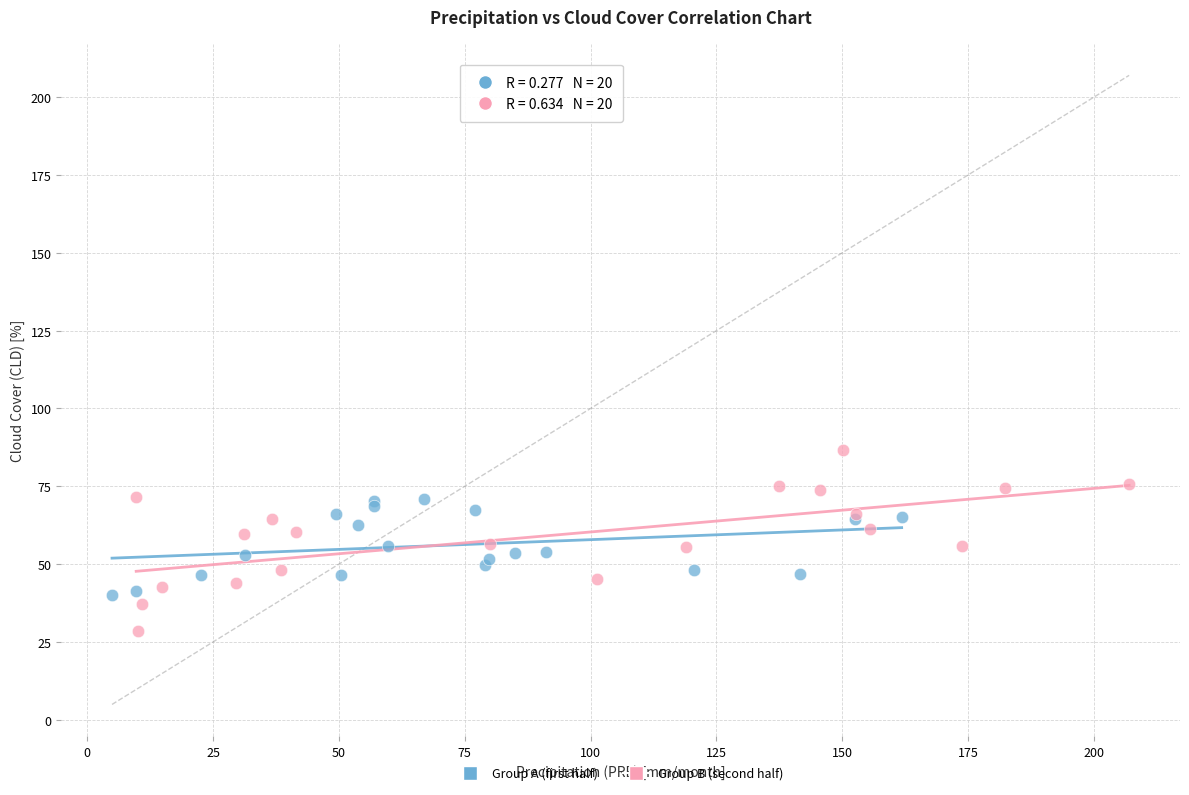

Which series reaches the maximum Y coordinate?

Group B (second half)